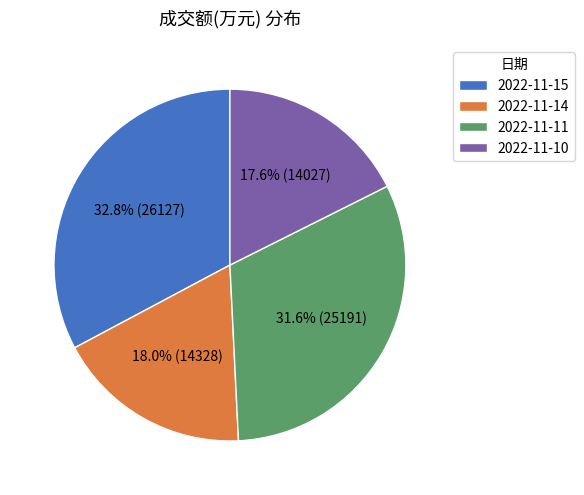

To the nearest percent, what portion does 2022-11-11 represent?

32%